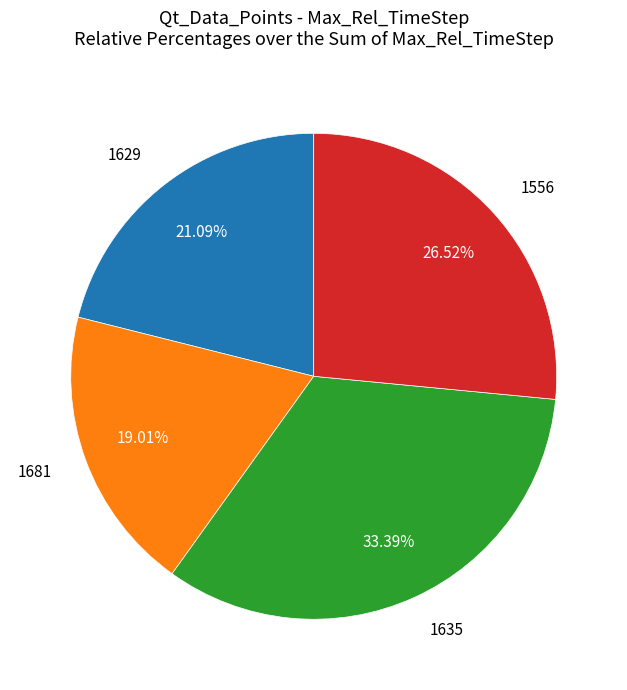

Does any single category account for the majority?

No